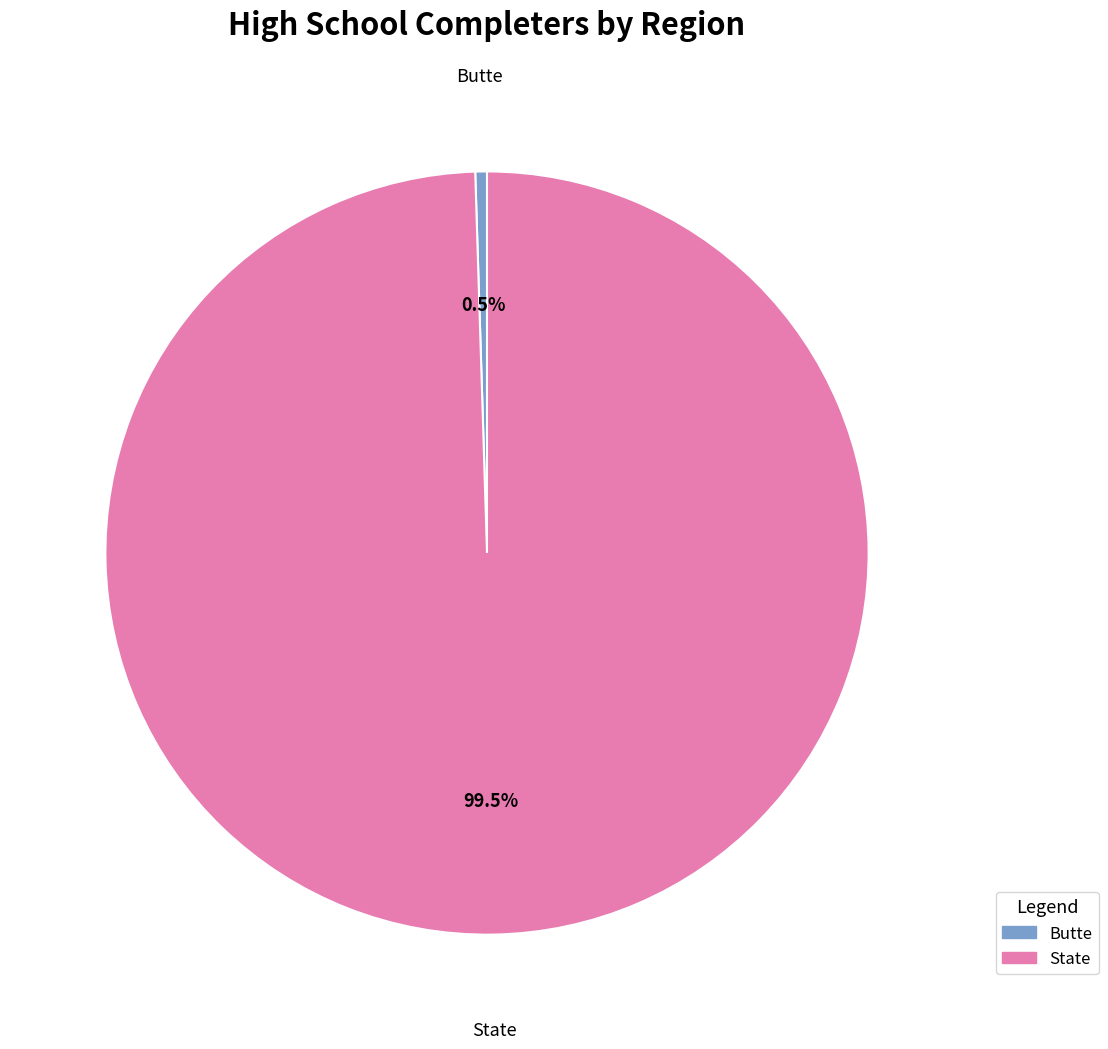

How many segments does this pie chart have?

2